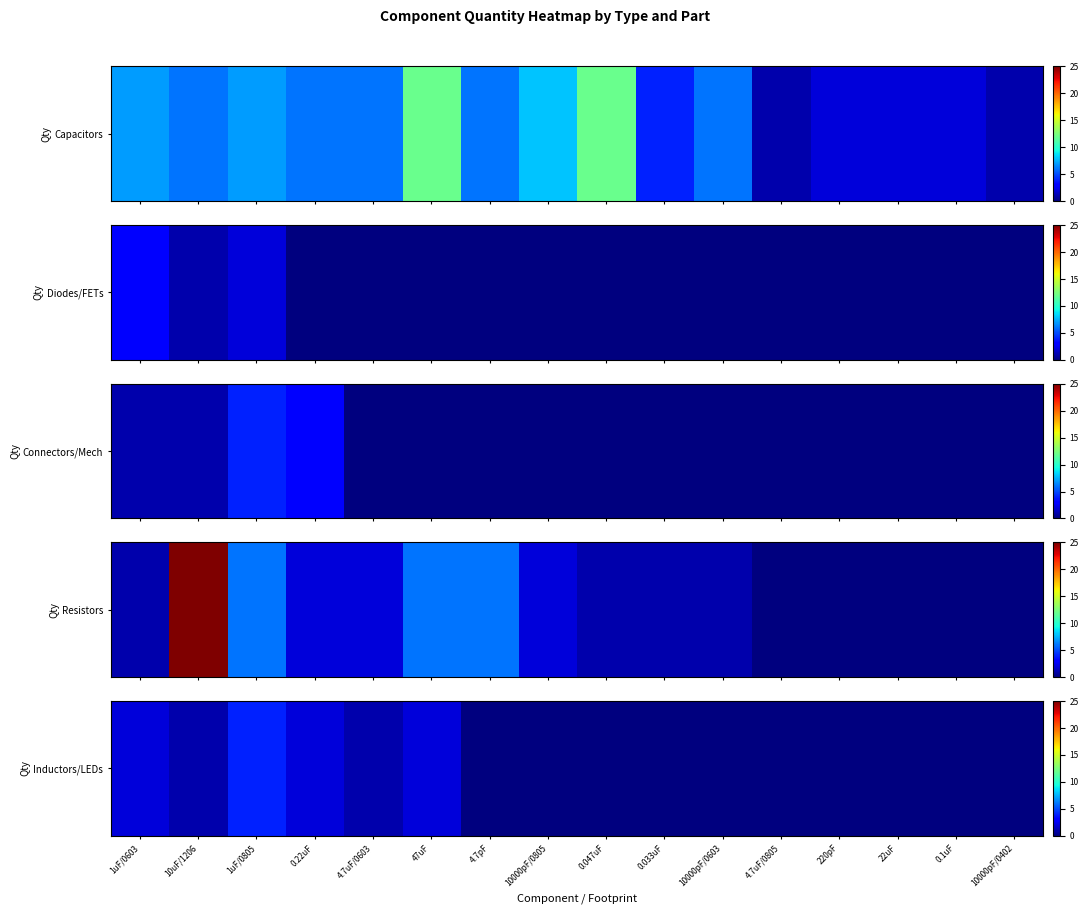

What is the sum of all values?

12